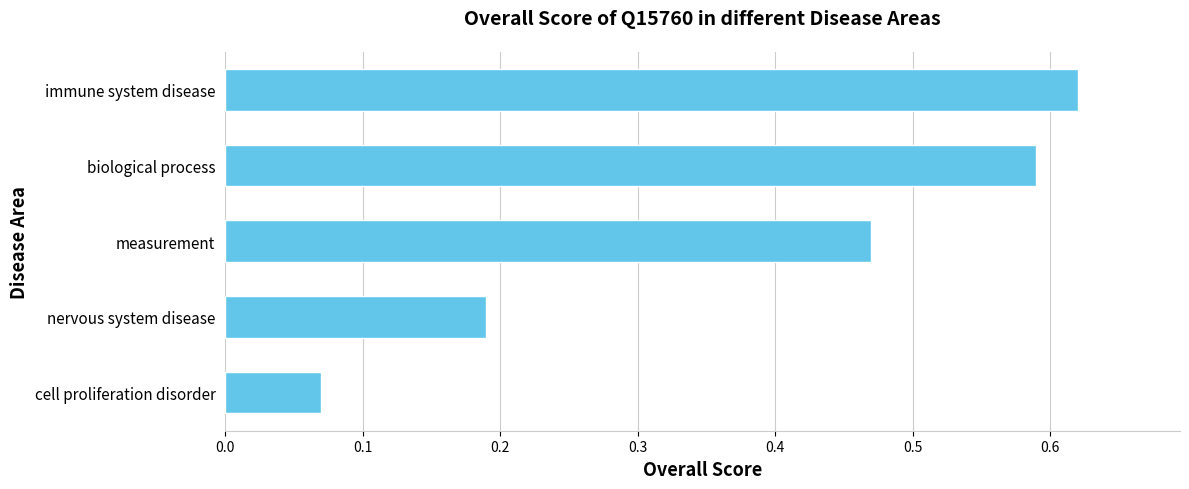

Is it true that the value at biological process is 0.2?

False